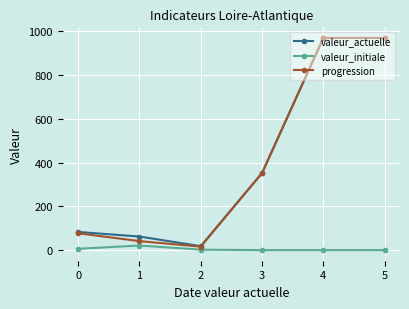

Is the value of valeur_actuelle at 1 greater than the value of progression at 3?

No